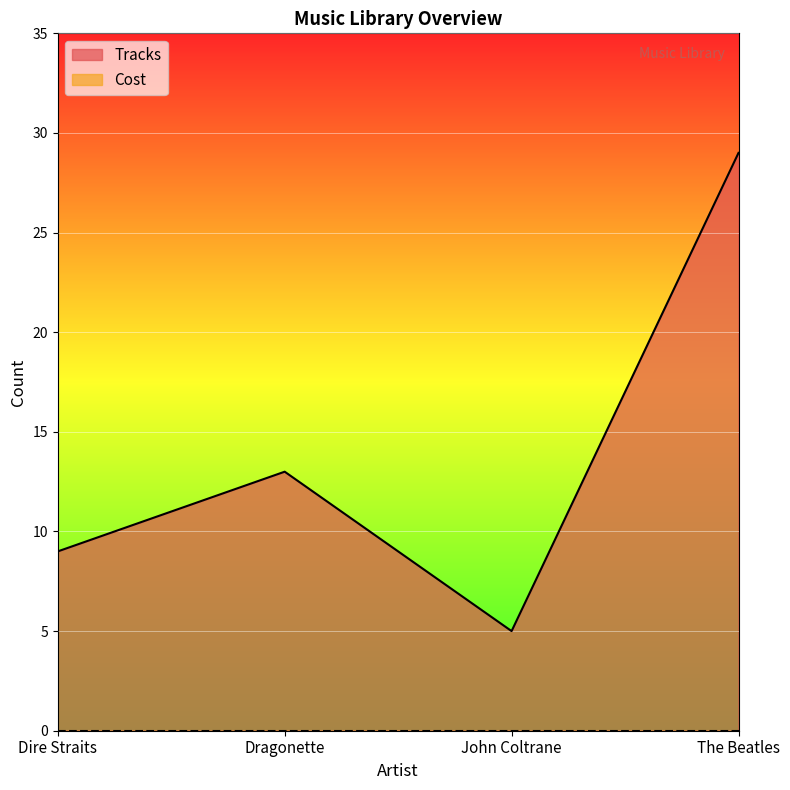

Where does the data first go above 13?

The Beatles